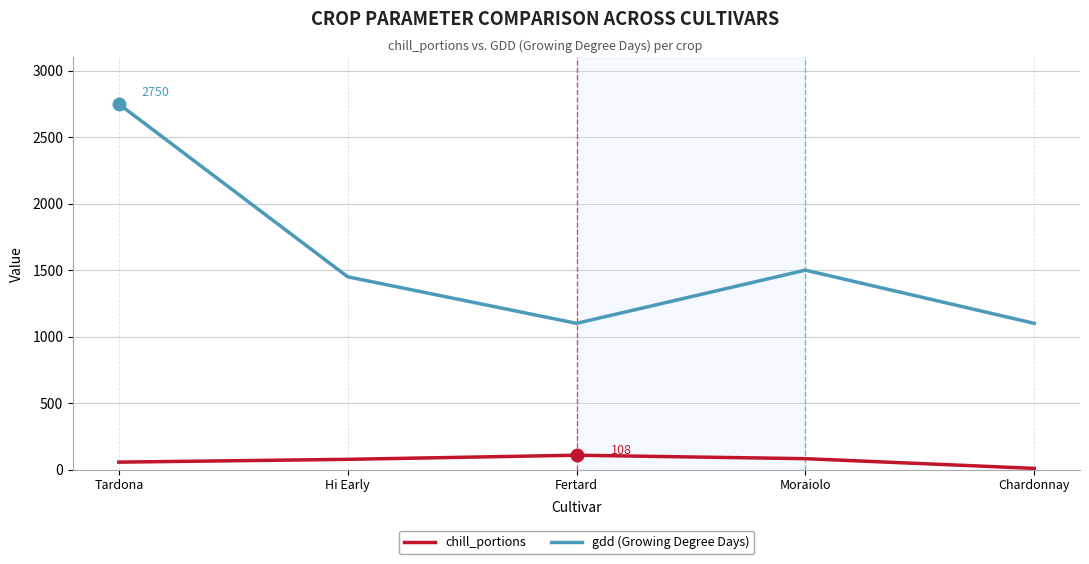

What is the difference between the maximum and minimum values in the gdd (Growing Degree Days) series?

1650